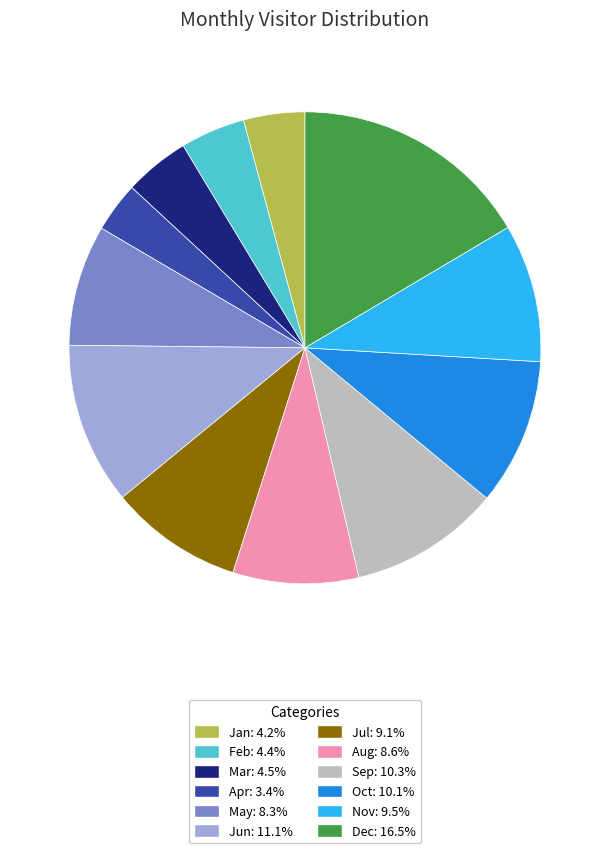

Is the sum of Aug: 8.6% and Nov: 9.5% greater than half?

No